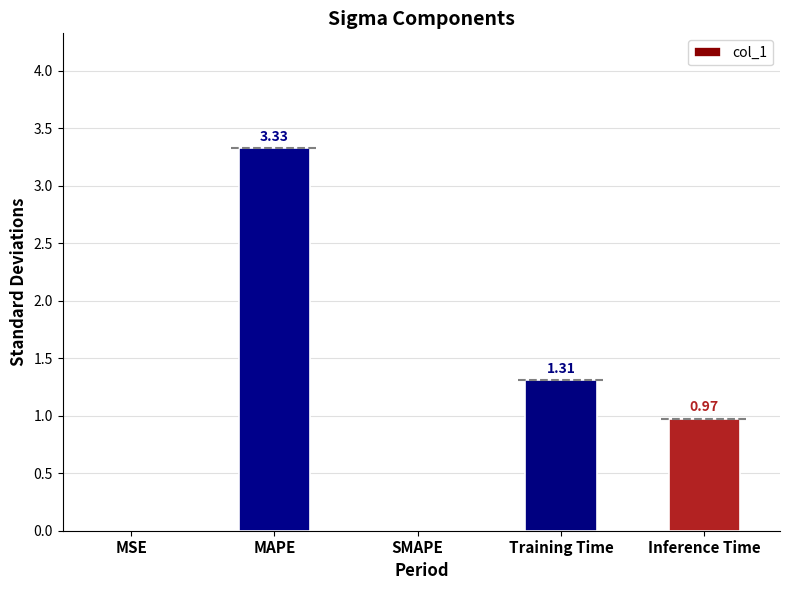

What is the sum of the values at MAPE and SMAPE?

3.3